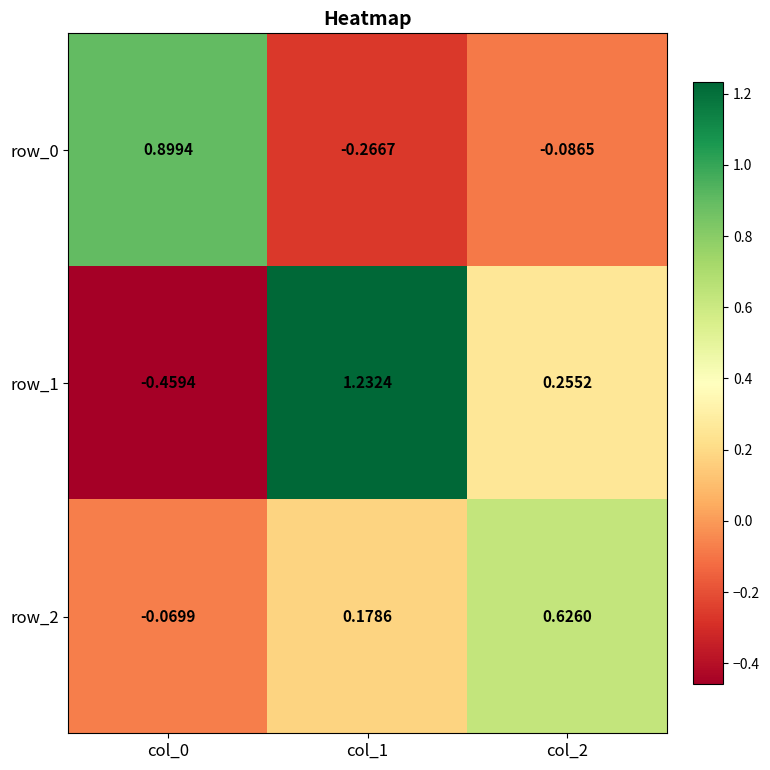

Which series has the largest total across all categories?

row_1